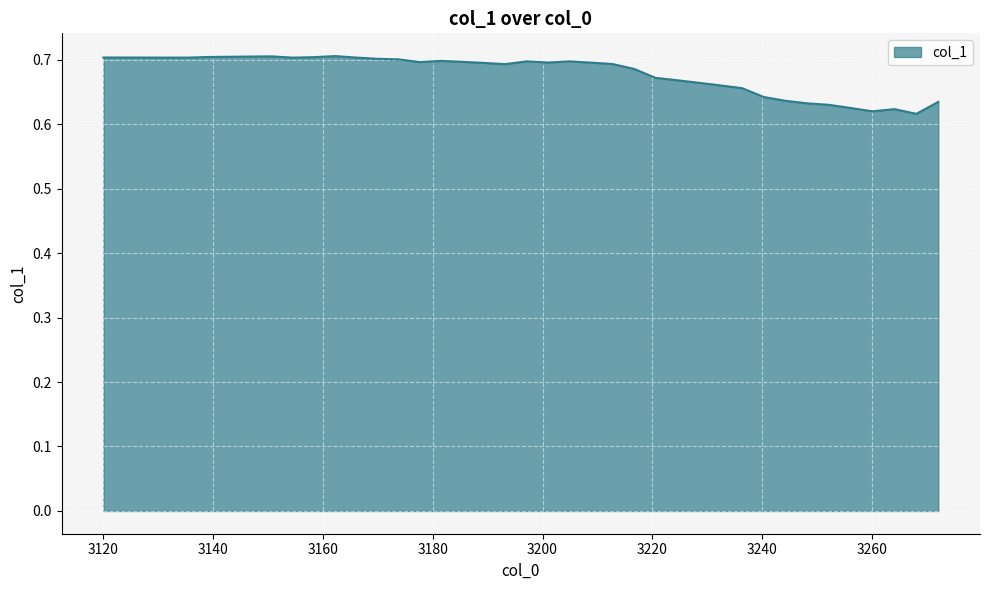

What is the smallest value displayed?

0.6